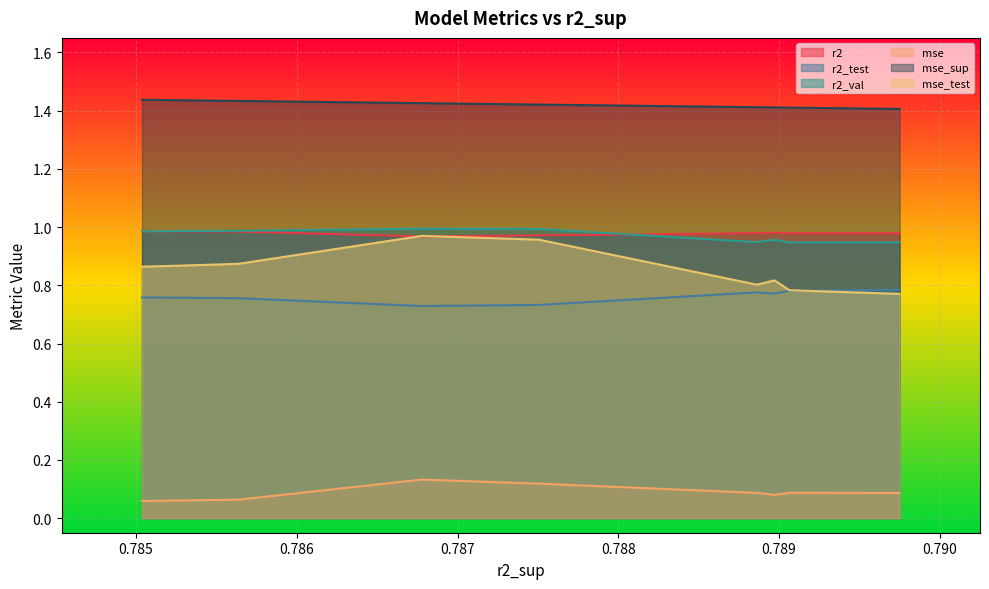

What is the spread (max minus min) of values at model_1_6_6?

1.3